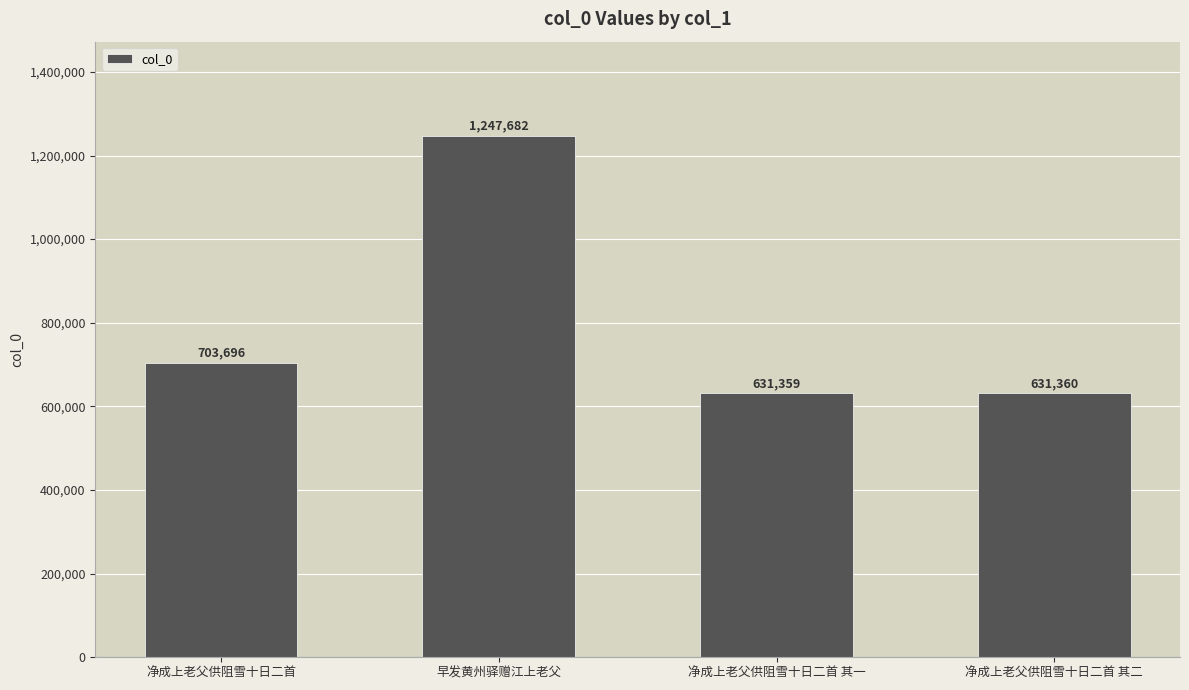

True or false: the data shows 470765 at 早发黄州驿赠江上老父.

False